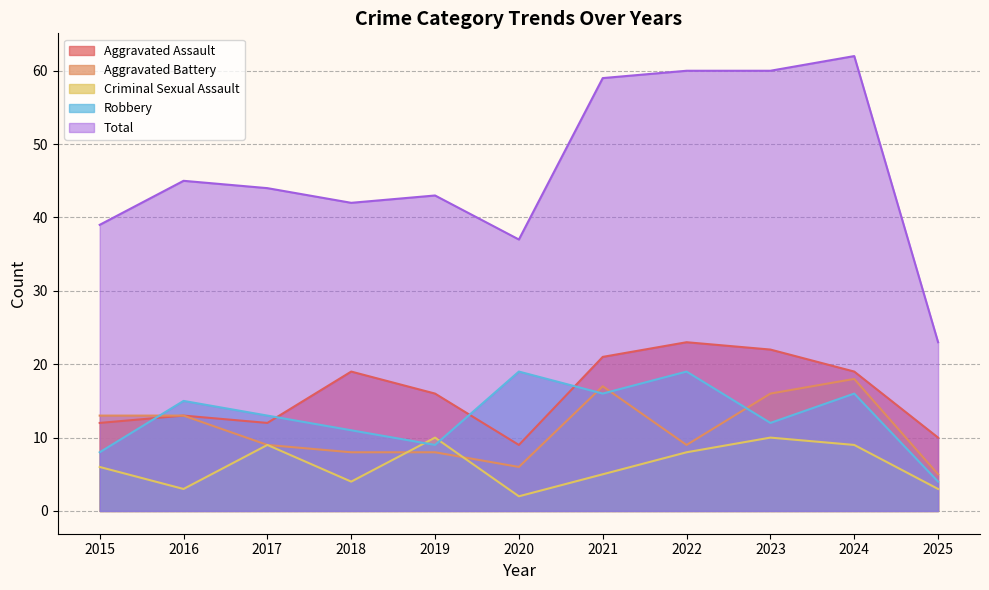

At how many categories does at least one series exceed 35?

10